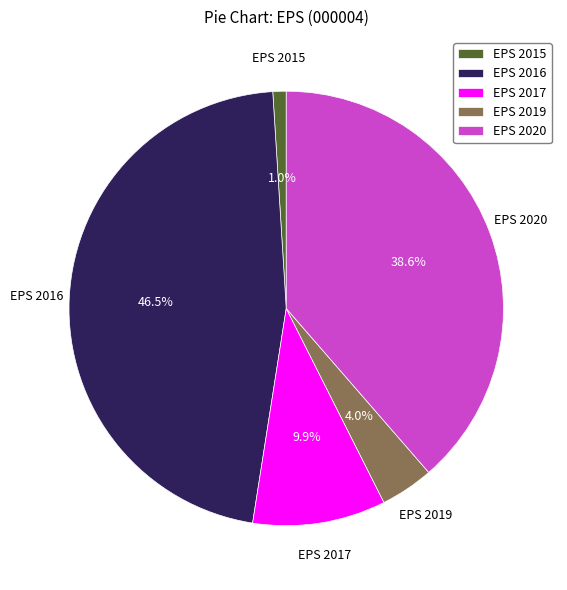

How much of the chart is everything except EPS 2016?

53.5%